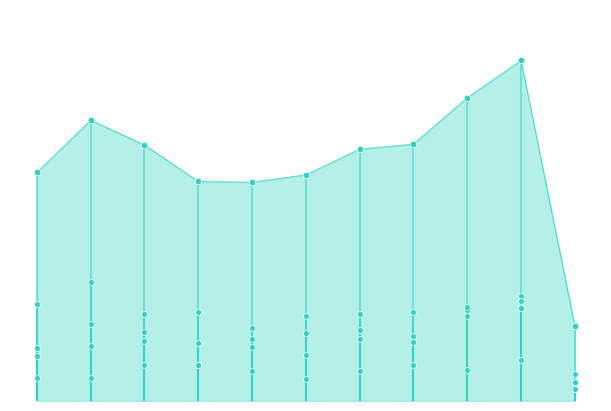

What are all the series names shown in the legend?

Aggravated Assault, Aggravated Battery, Criminal Sexual Assault, Robbery